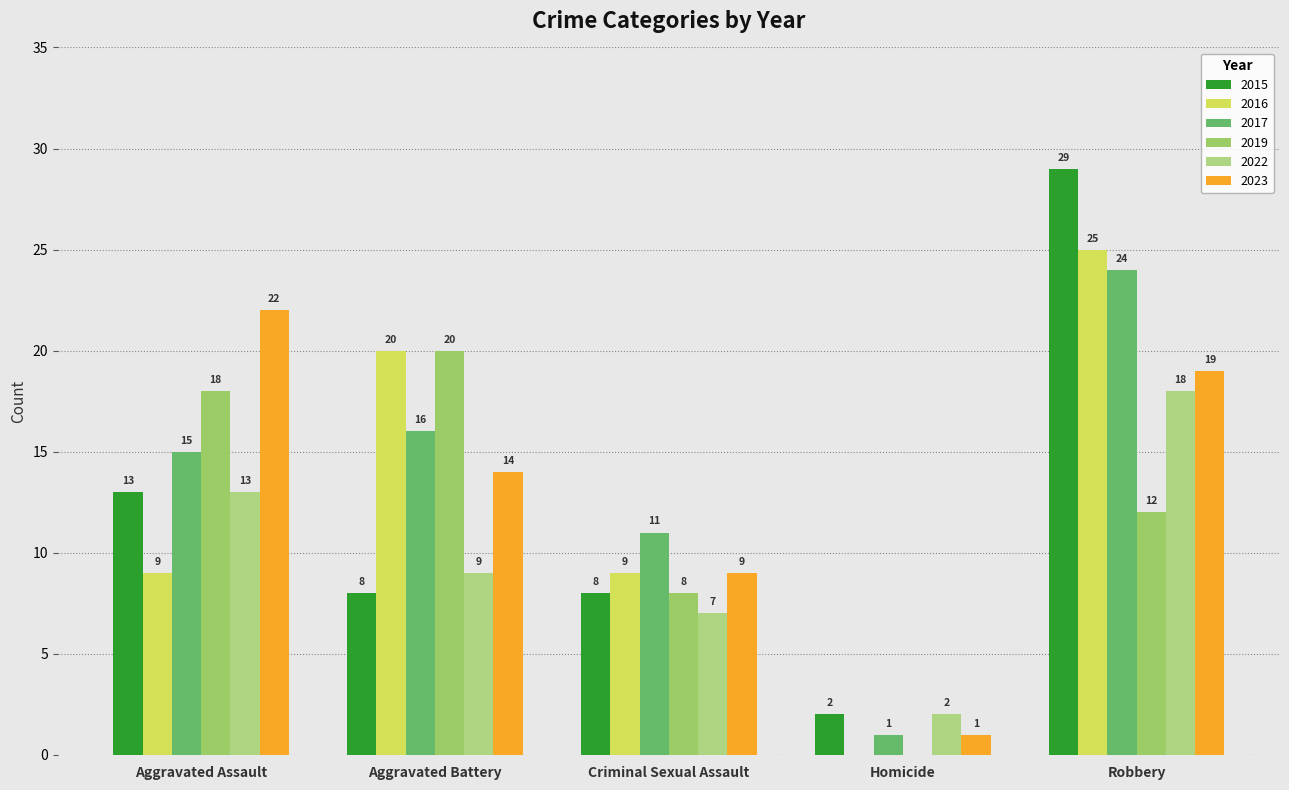

What are all the series names shown in the legend?

2015, 2016, 2017, 2019, 2022, 2023